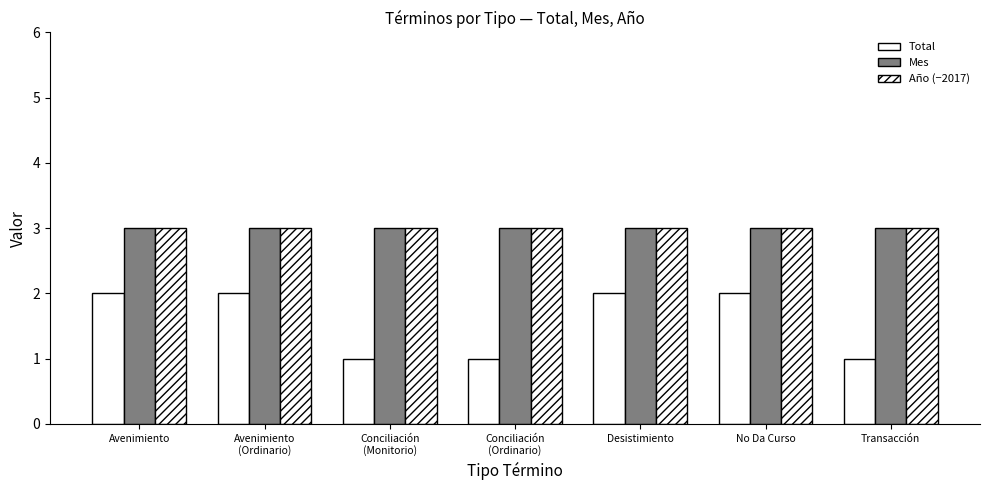

What is the total value across all series at Avenimiento
(Ordinario)?

8